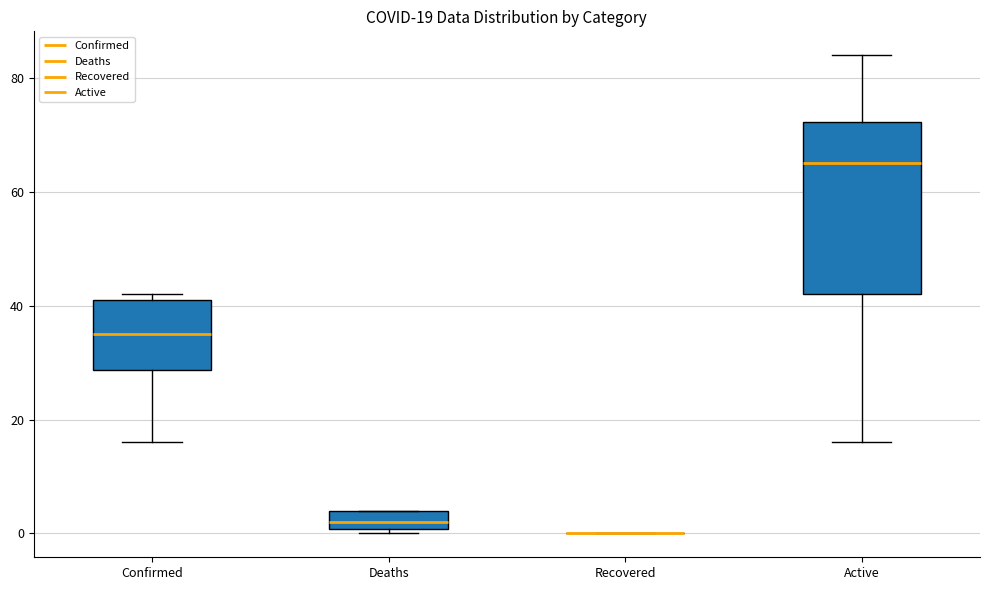

Comparing the boxes themselves (not the whiskers), which one is the tallest?

Active